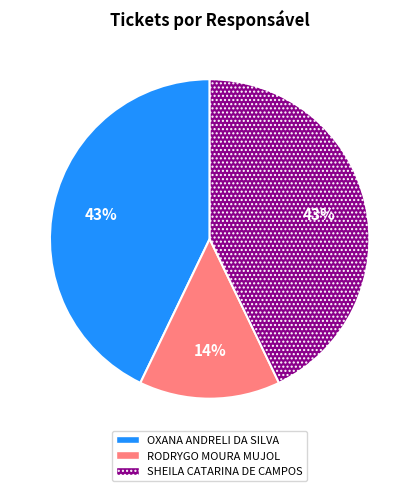

Is the sum of OXANA ANDRELI DA SILVA and SHEILA CATARINA DE CAMPOS greater than half?

Yes